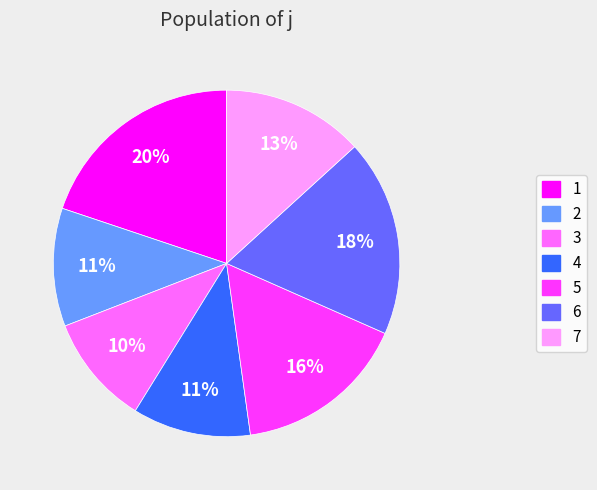

Between 7 and 4, which is larger?

7